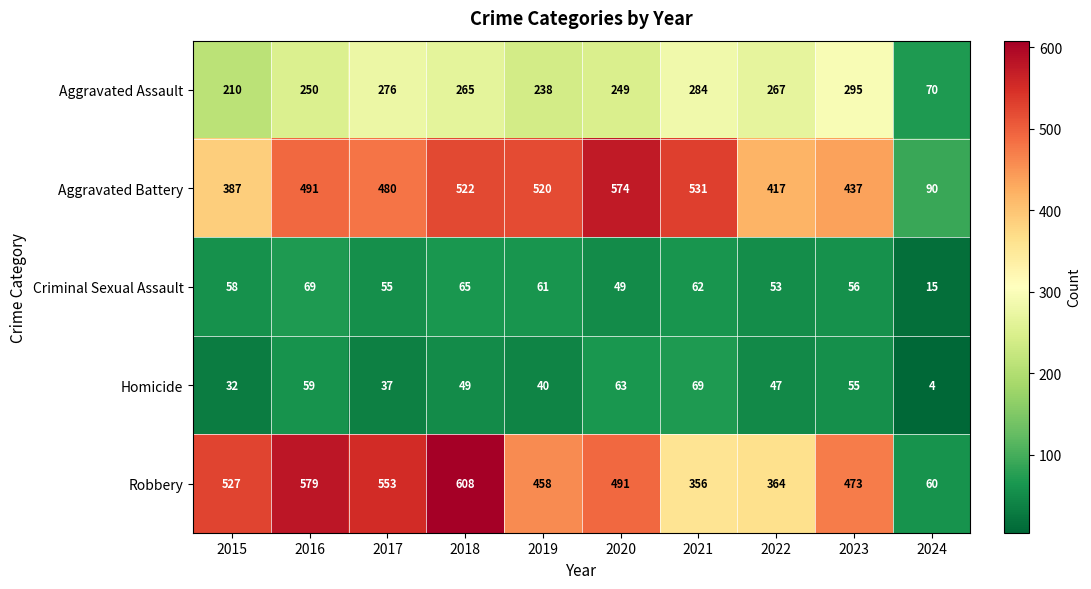

At how many categories does at least one series exceed 294?

9